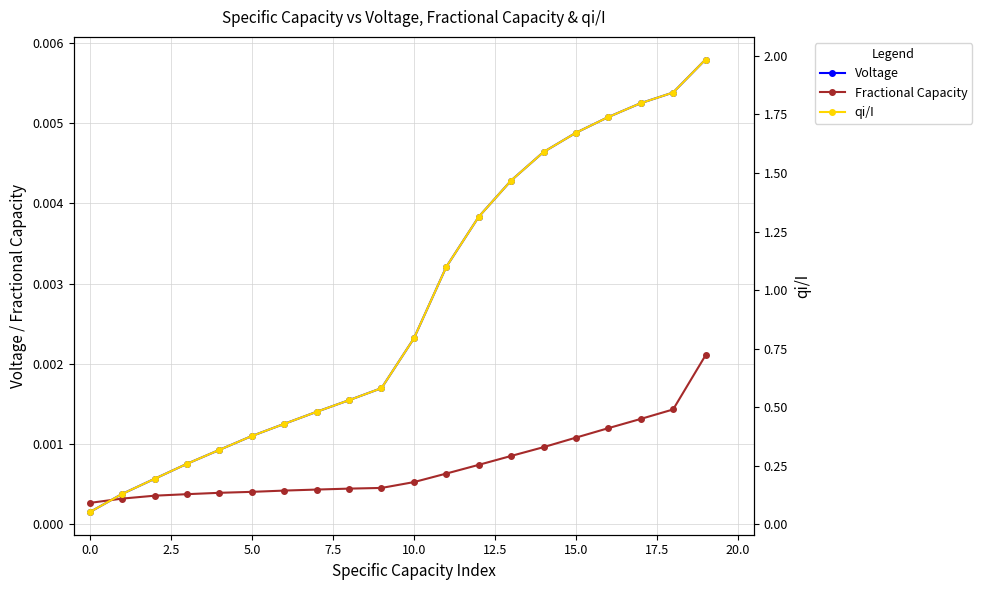

How many categories are shown in the chart?

20